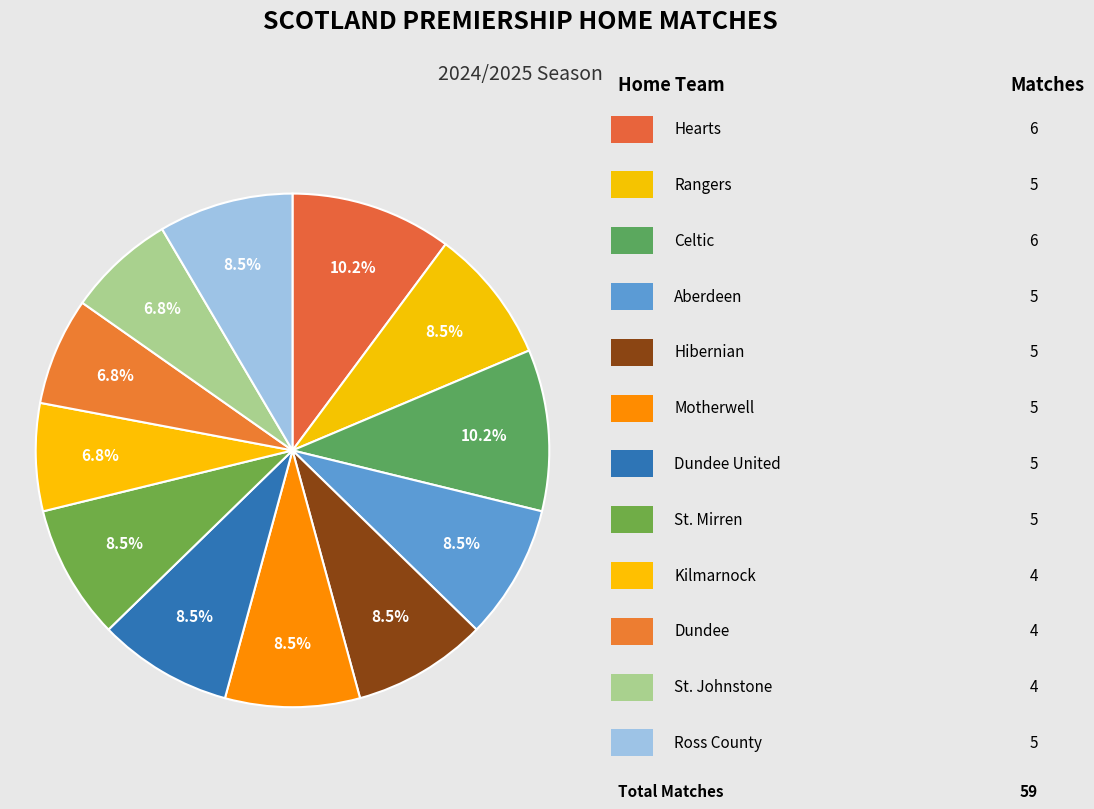

Count the number of slices in the pie.

12